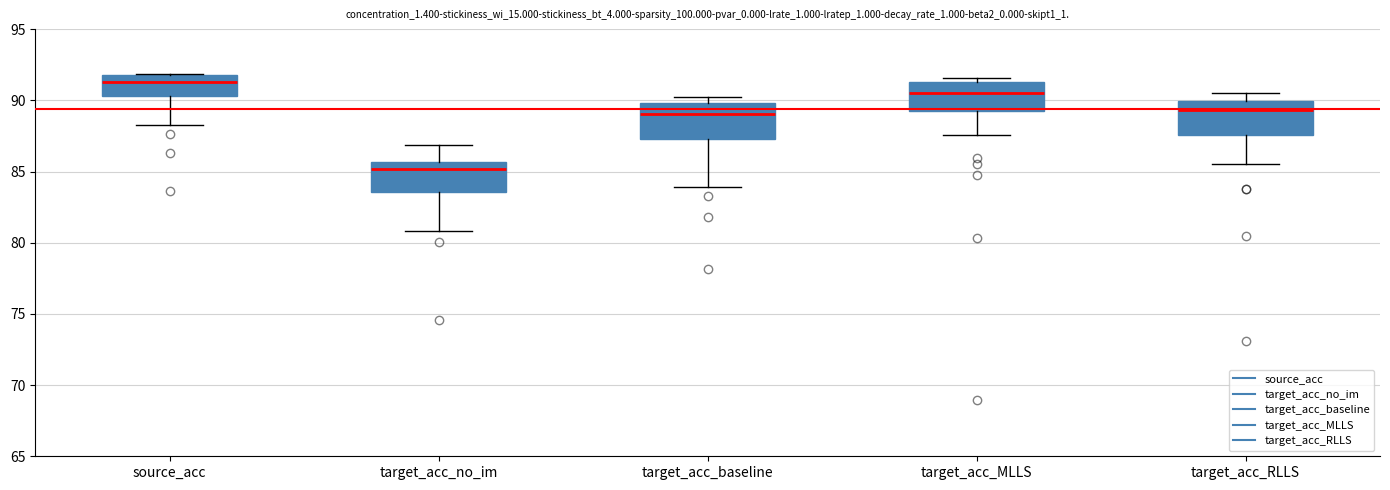

Reading left to right, transcribe this box plot: for each box, give where its median line is, the range the box spans, and where its two whiskers end, as read against the y-axis. The values are not printed on the chart, so give them approximately, as read against the axis.

source_acc: median 91.5, box 90.5 to 92.0, whiskers 88.5 to 92.0
target_acc_no_im: median 85.0, box 83.5 to 85.5, whiskers 81.0 to 87.0
target_acc_baseline: median 89.0, box 87.5 to 90.0, whiskers 84.0 to 90.5
target_acc_MLLS: median 90.5, box 89.5 to 91.5, whiskers 87.5 to 91.5 (just above the box's upper edge)
target_acc_RLLS: median 89.5, box 87.5 to 90.0, whiskers 85.5 to 90.5